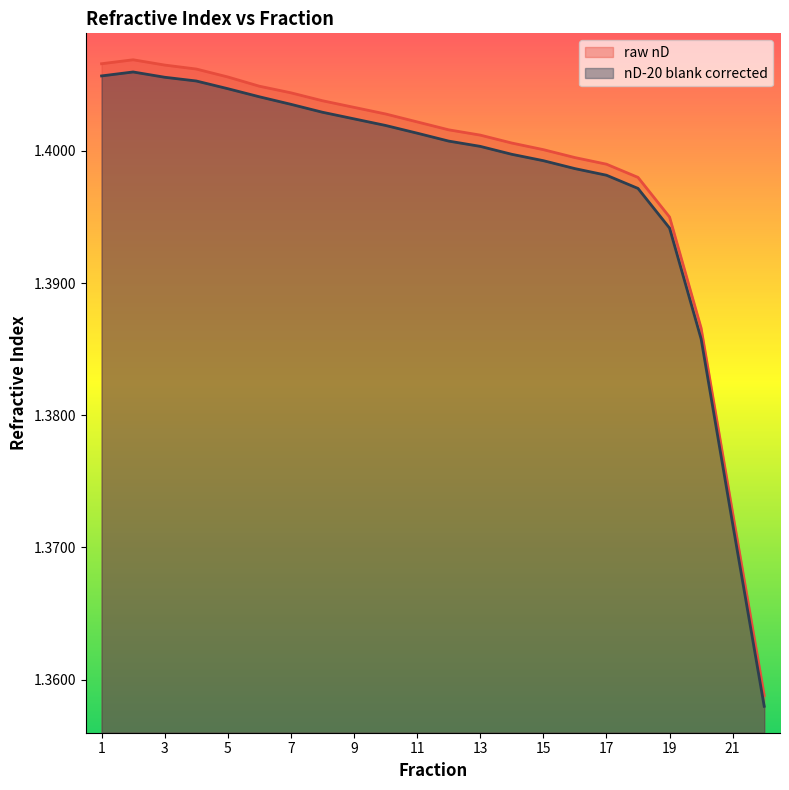

How many nD-20 blank corrected values are between 1 and 2?

22